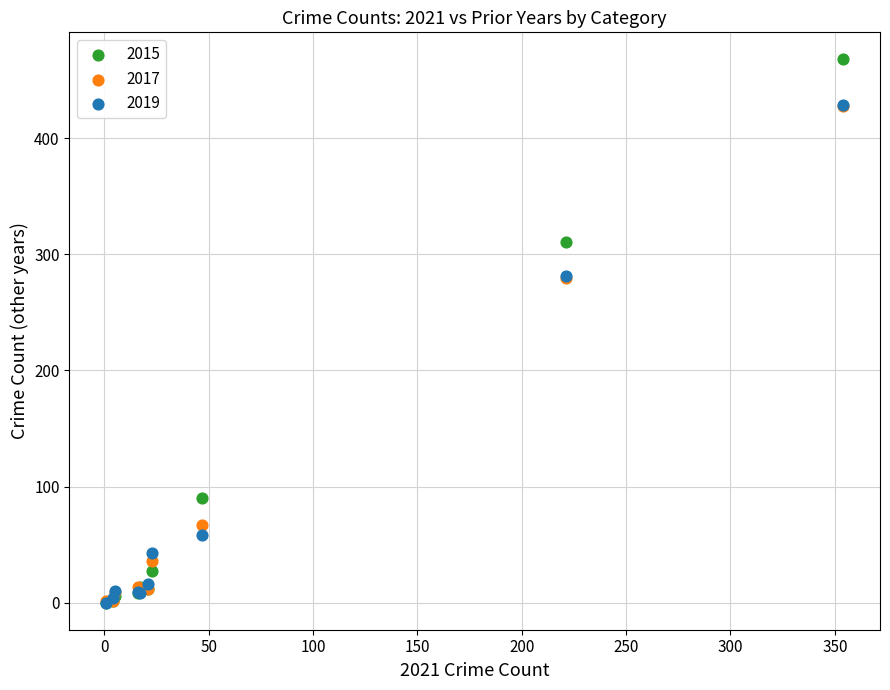

Which series reaches the maximum Y coordinate?

2015